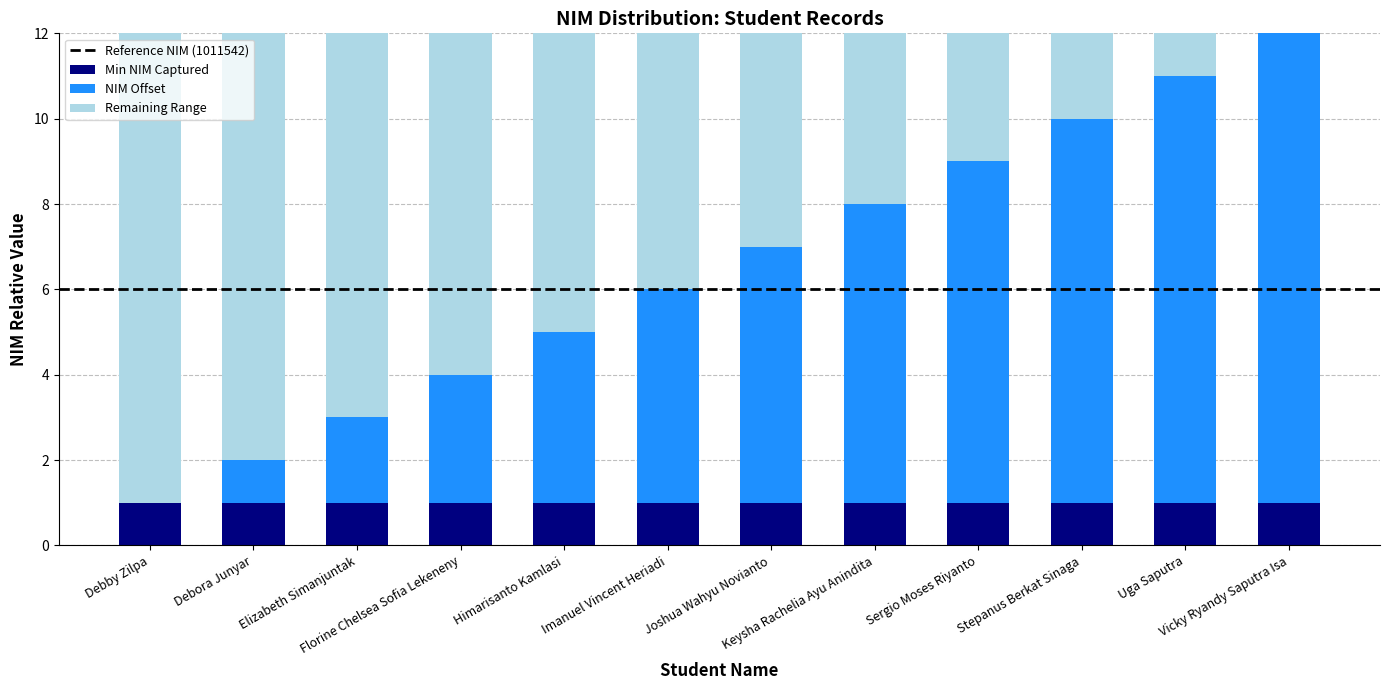

How many distinct data groups are displayed?

3